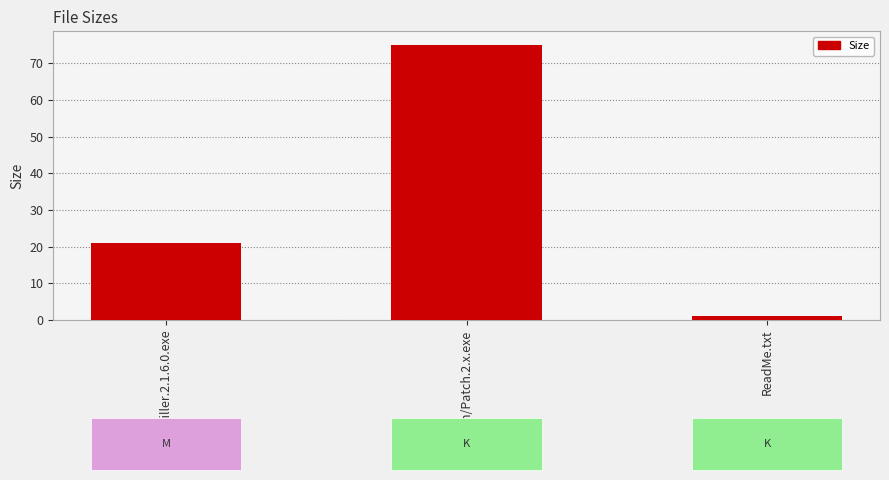

Which category has the highest value across all series?

Patch/Patch.2.x.exe